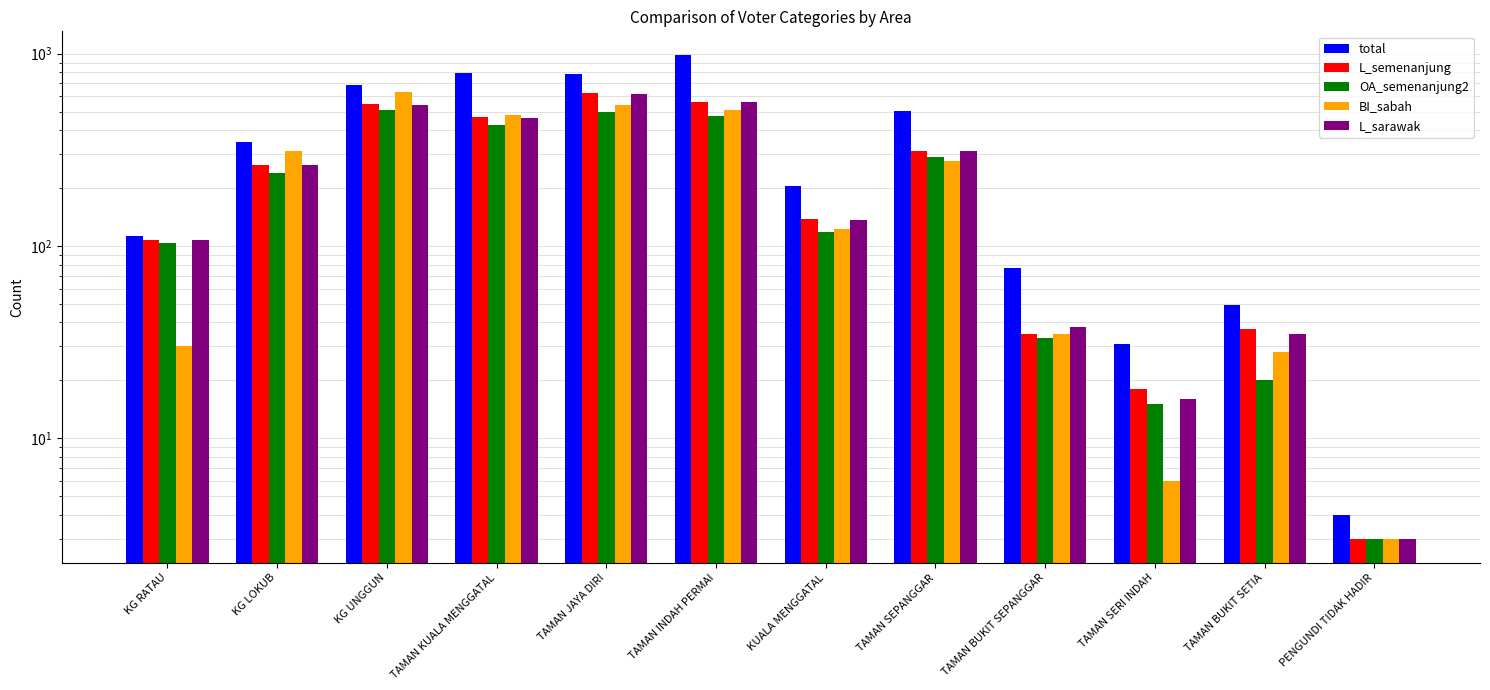

At which category does the chart reach its minimum across all series?

PENGUNDI TIDAK HADIR